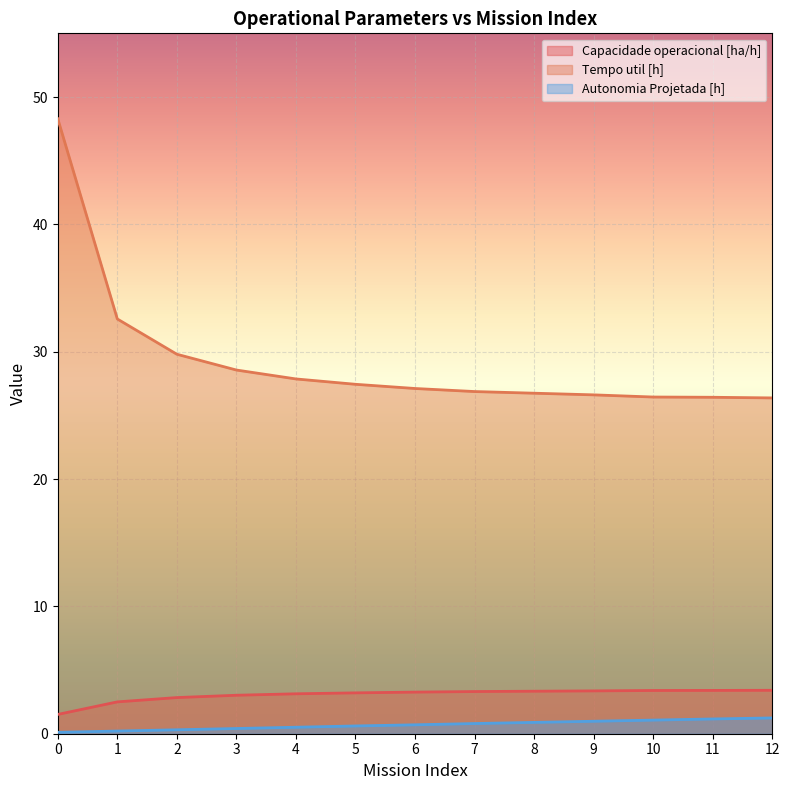

What is the sum of the Capacidade operacional [ha/h] values at 10 and 7?

6.7